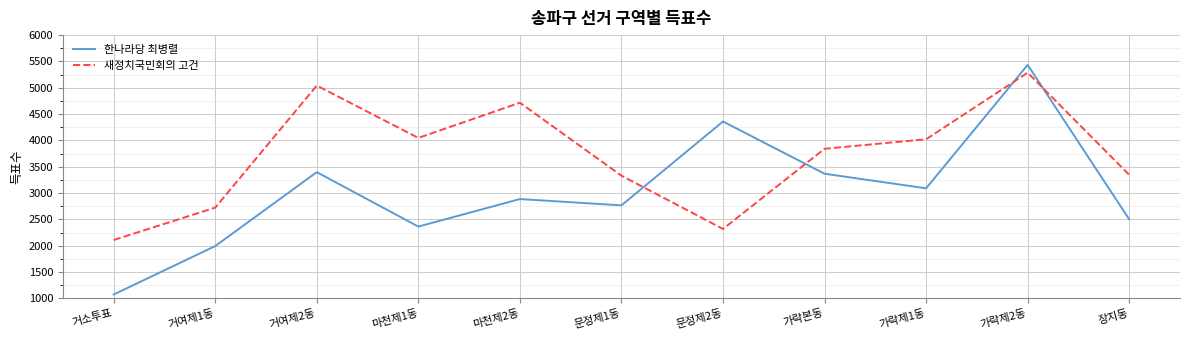

What position from the left is 거소투표?

1